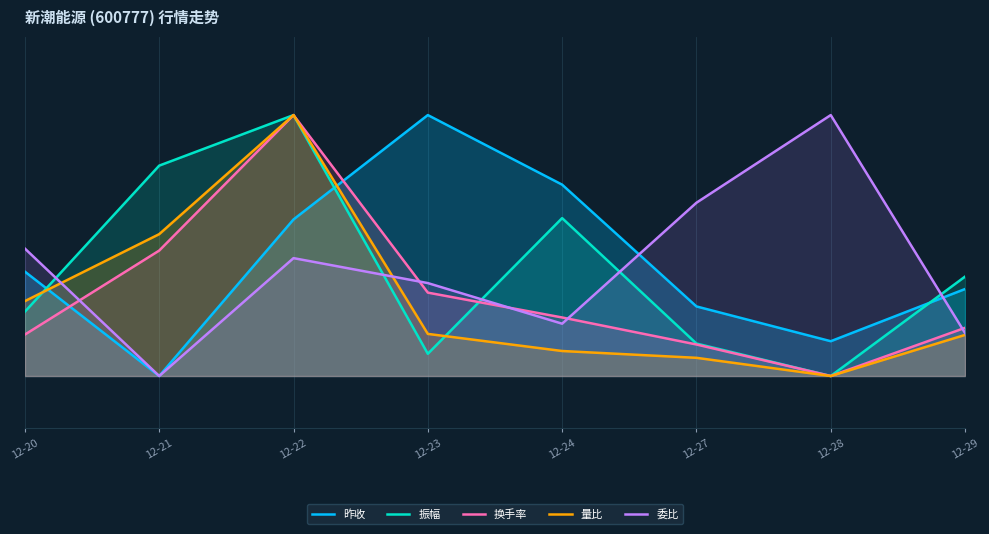

Which category has the highest value across all series?

12-23